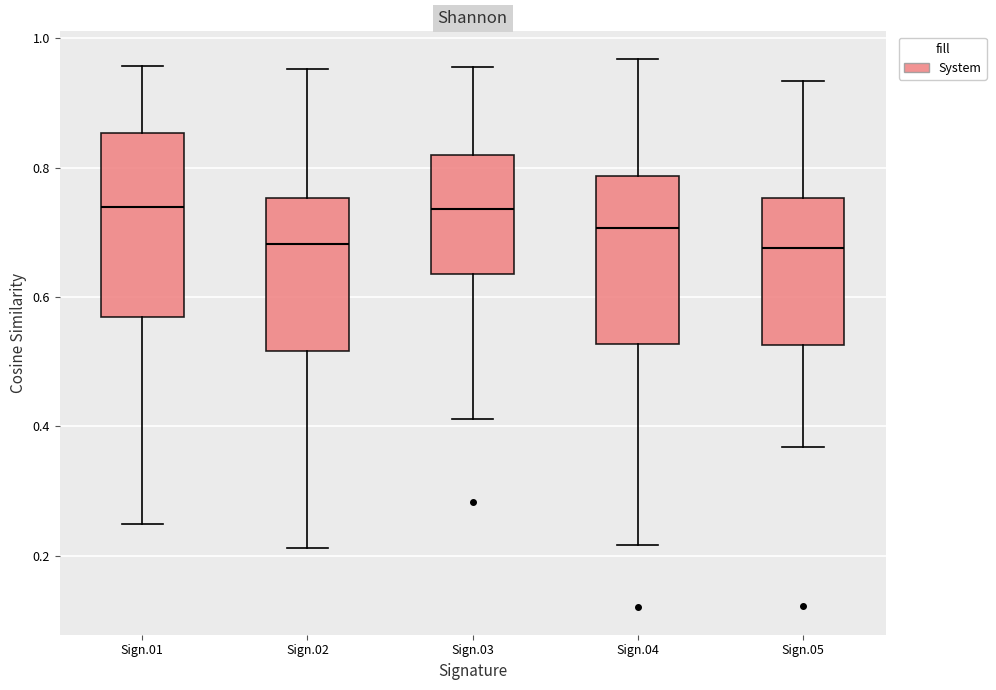

Reading left to right, transcribe this box plot: for each box, give where its median line is, the range the box spans, and where its two whiskers end, as read against the y-axis. The values are not printed on the chart, so give them approximately, as read against the axis.

Sign.01: median 0.74, box 0.56 to 0.86, whiskers 0.24 to 0.96
Sign.02: median 0.68, box 0.52 to 0.76, whiskers 0.22 to 0.96
Sign.03: median 0.74, box 0.64 to 0.82, whiskers 0.42 to 0.96
Sign.04: median 0.70, box 0.52 to 0.78, whiskers 0.22 to 0.96
Sign.05: median 0.68, box 0.52 to 0.76, whiskers 0.36 to 0.94